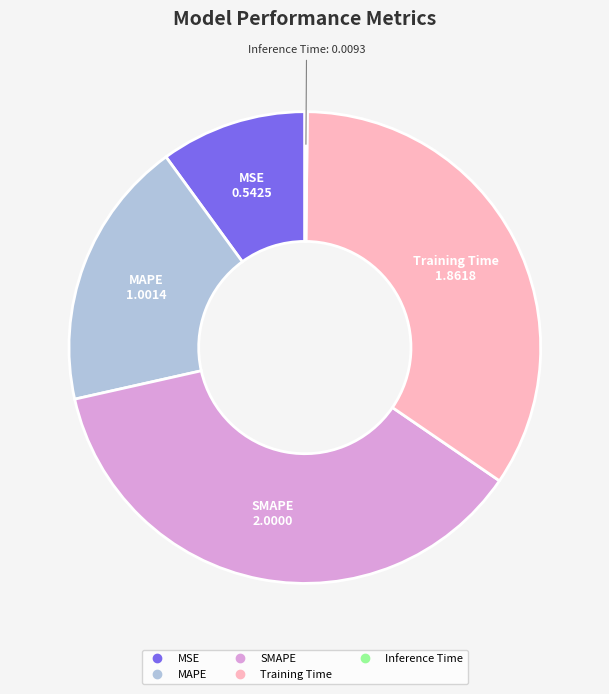

What is the ratio of the value at MAPE to the value at SMAPE?

0.5